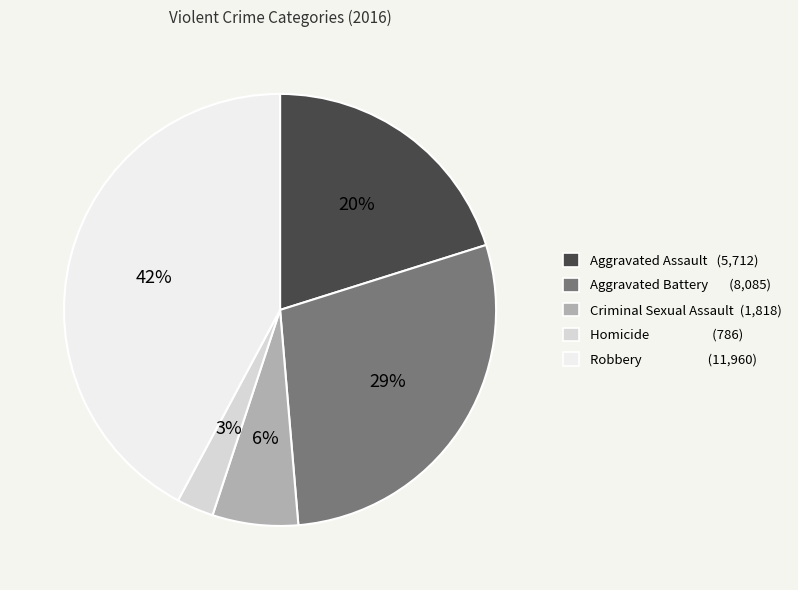

Do Robbery and Homicide together represent more than half of the pie?

No